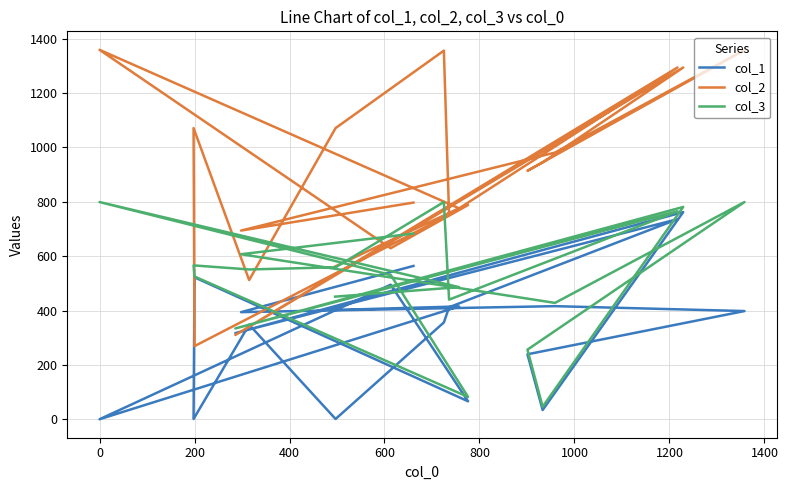

Is it true that col_1 equals 925 at 200?

False